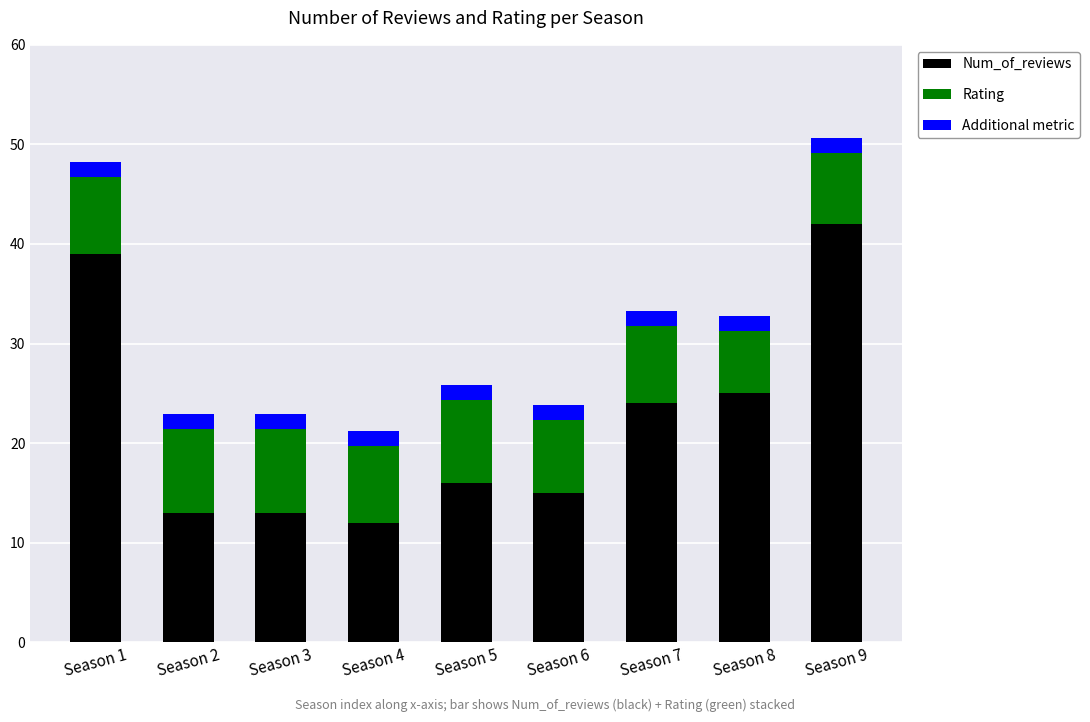

What is the maximum value for Num_of_reviews?

42.0